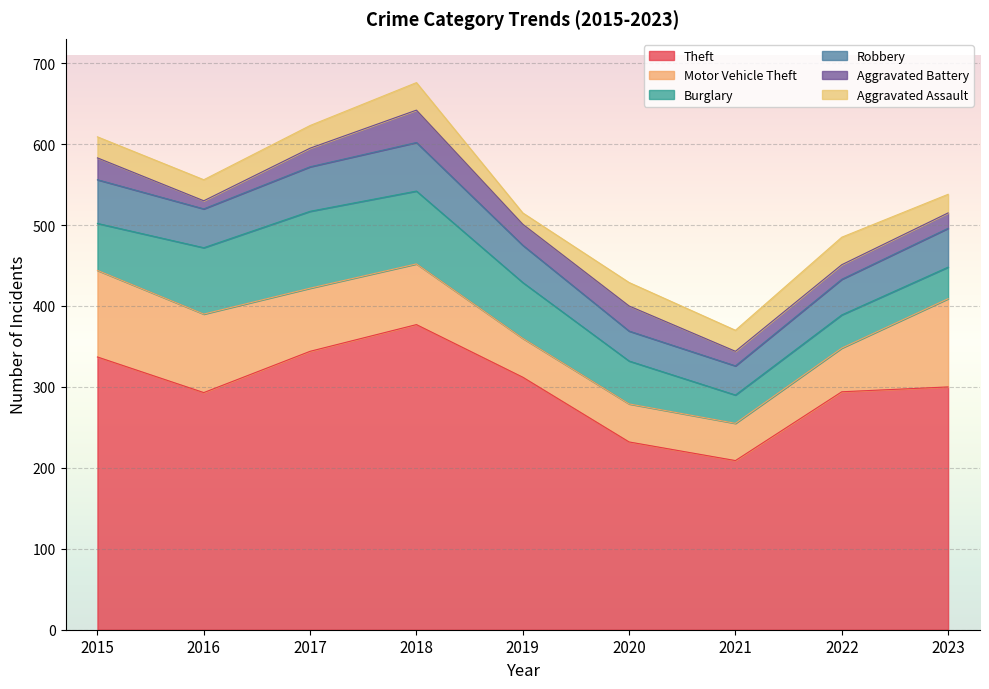

What is the sum of all Motor Vehicle Theft values?

661